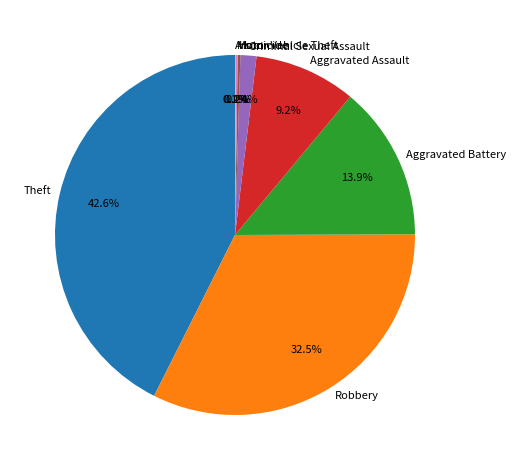

Between Theft and Robbery, which is larger?

Theft